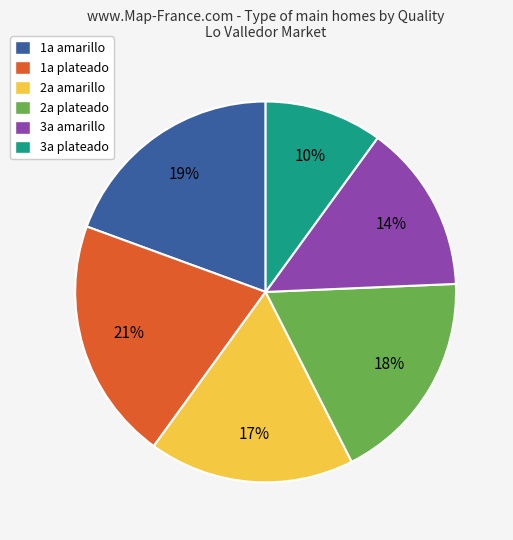

Which has a higher value, 2a amarillo or 3a amarillo?

2a amarillo